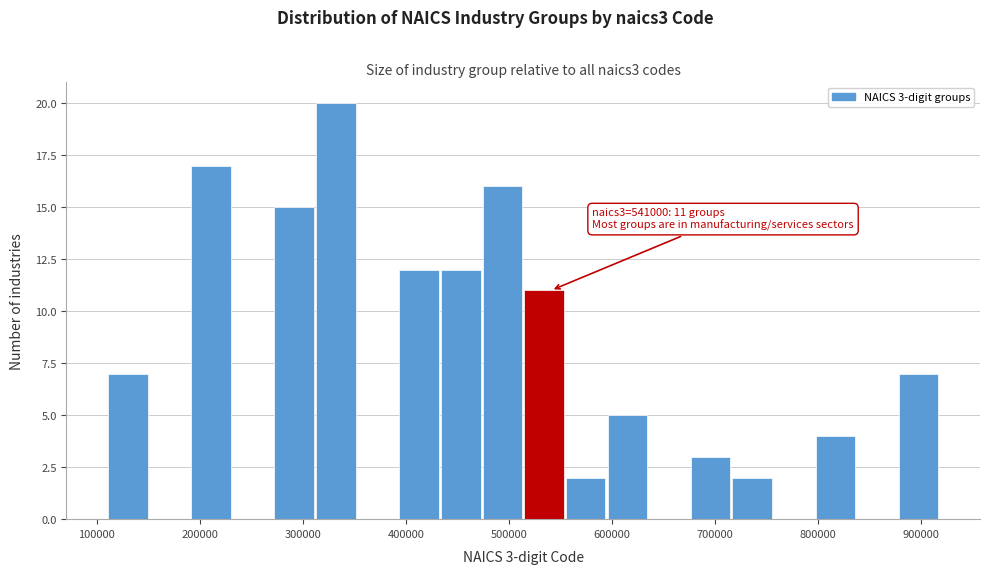

Over which range of the x-axis is the bar tallest?

310000 to 350000